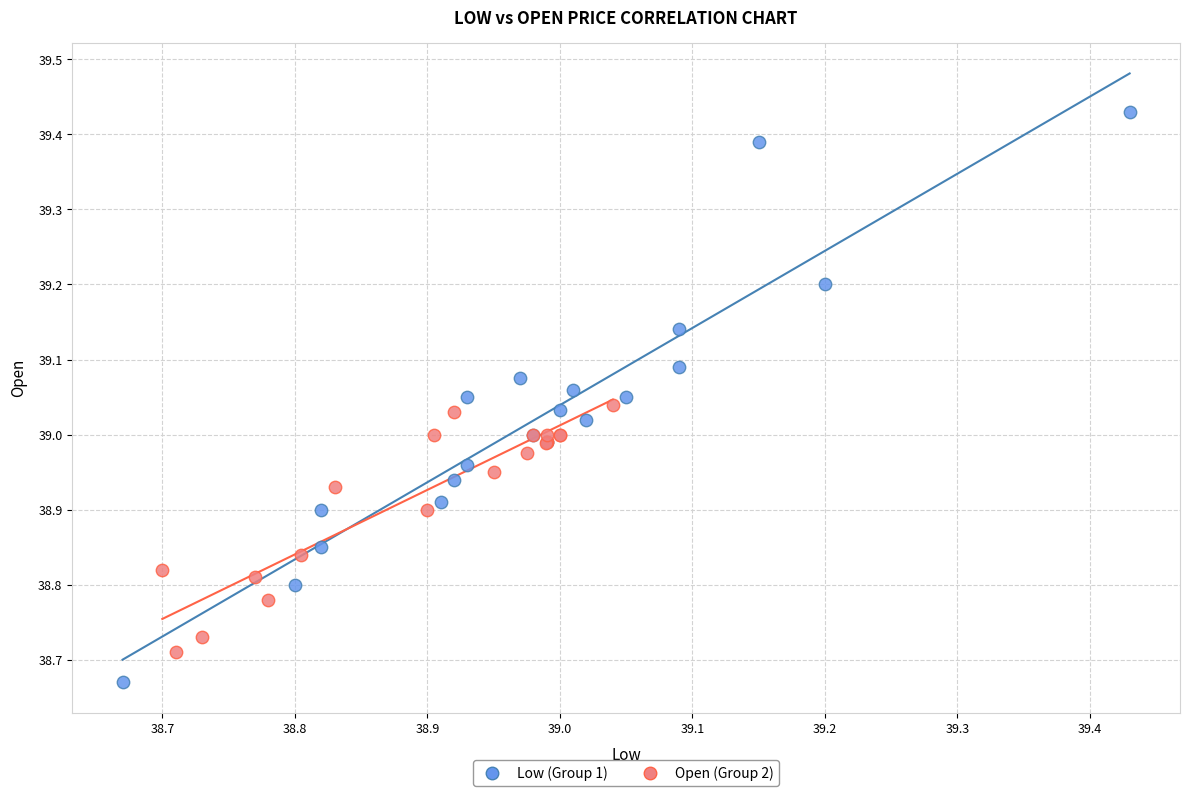

Which series reaches the minimum Y coordinate?

Low (Group 1)